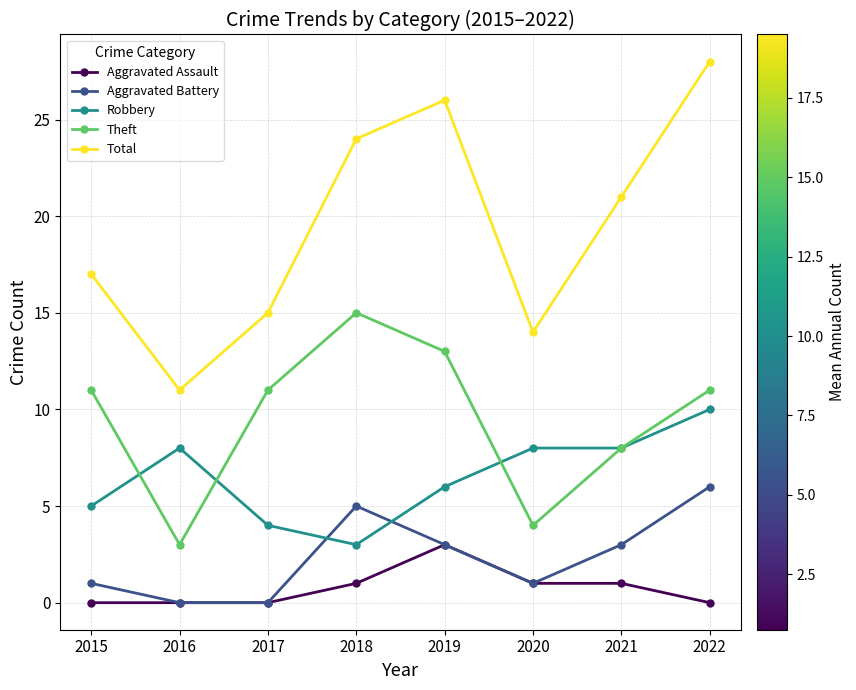

Which series changed the most between 2015 and 2018?

Total